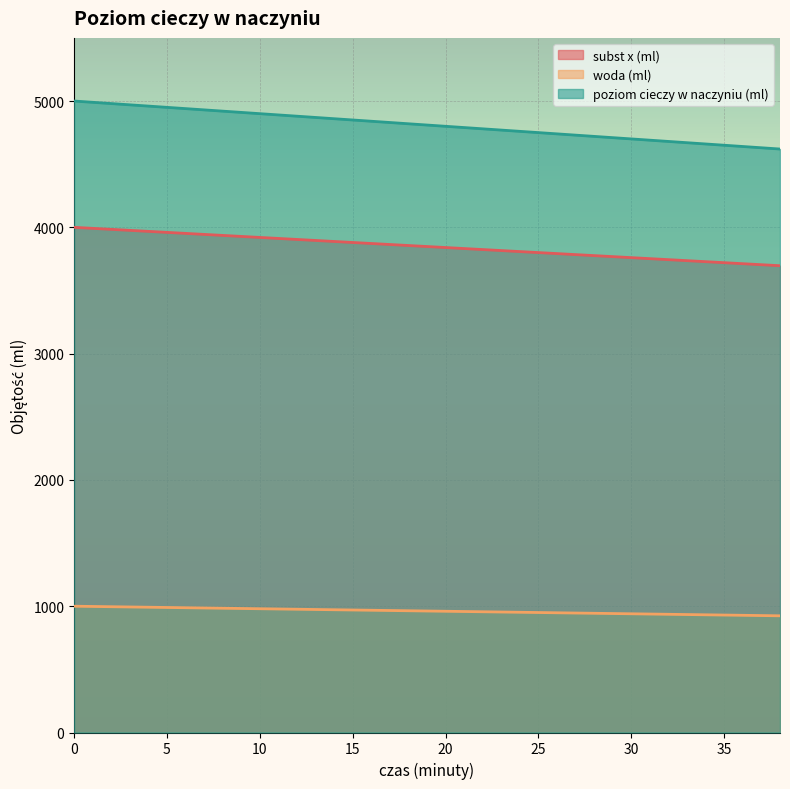

What is the total value across all series at 18?

9640.0